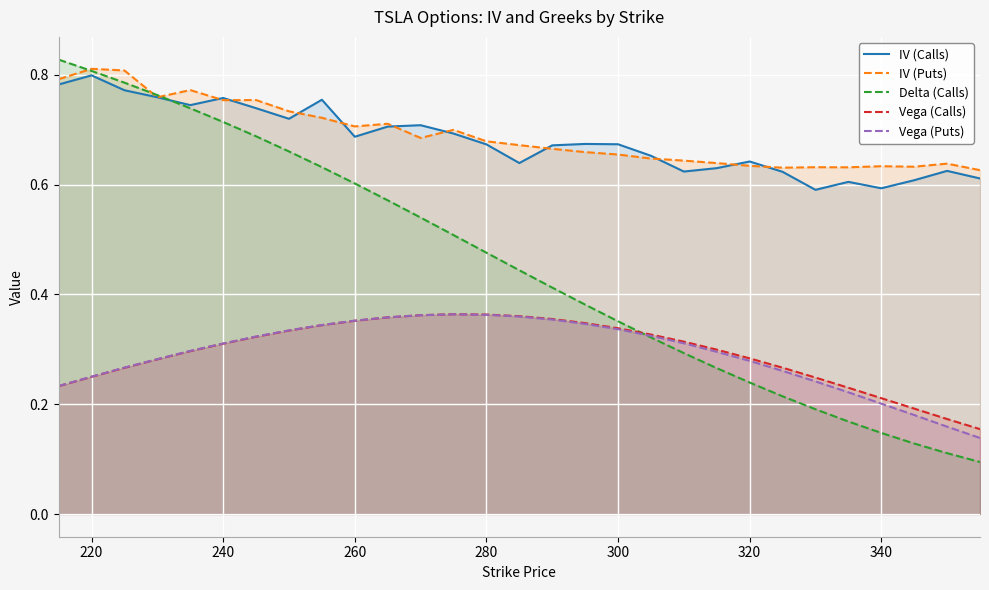

True or false: IV (Puts) and Vega (Calls) intersect in this chart.

False